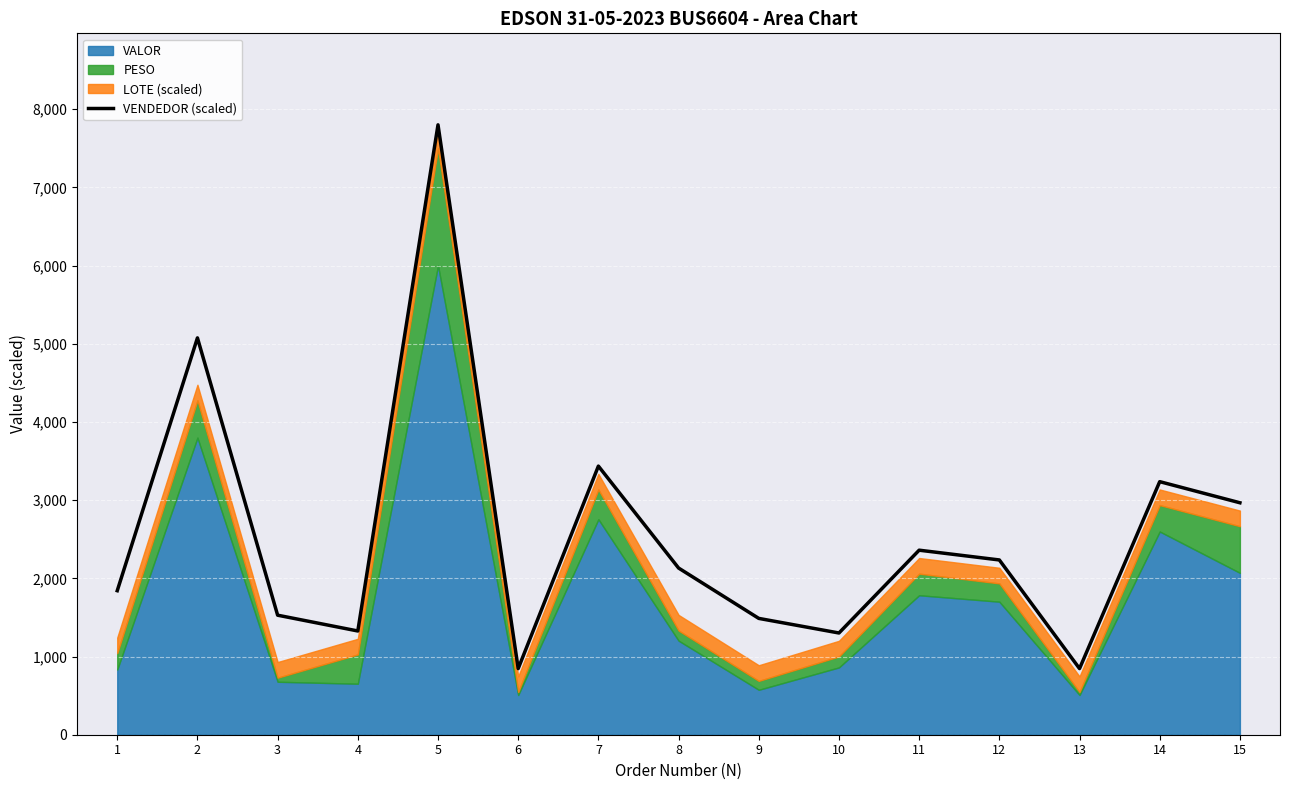

Where is the first local maximum?

2